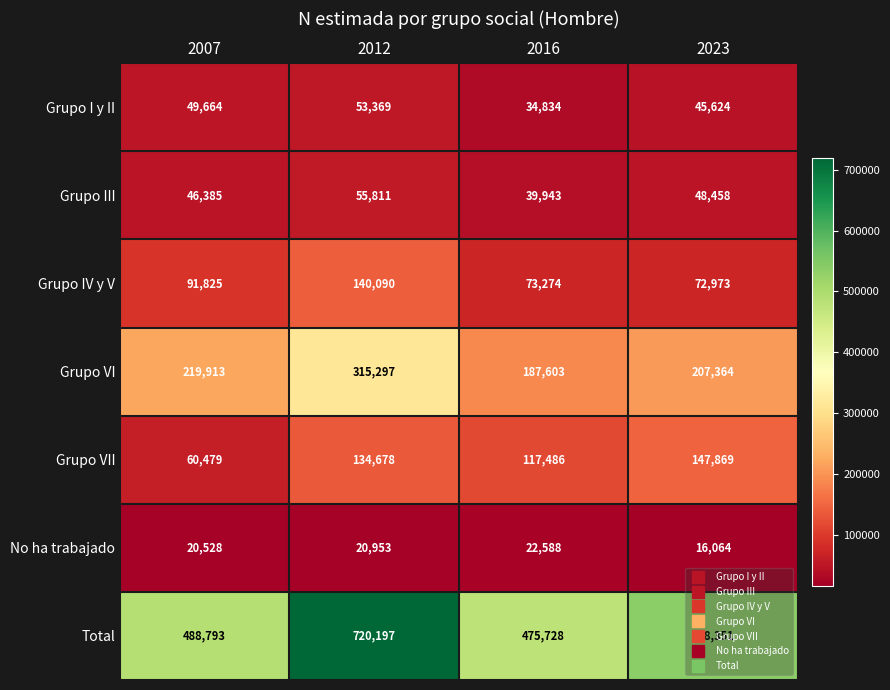

How many data points in Grupo VI are less than 219913?

2